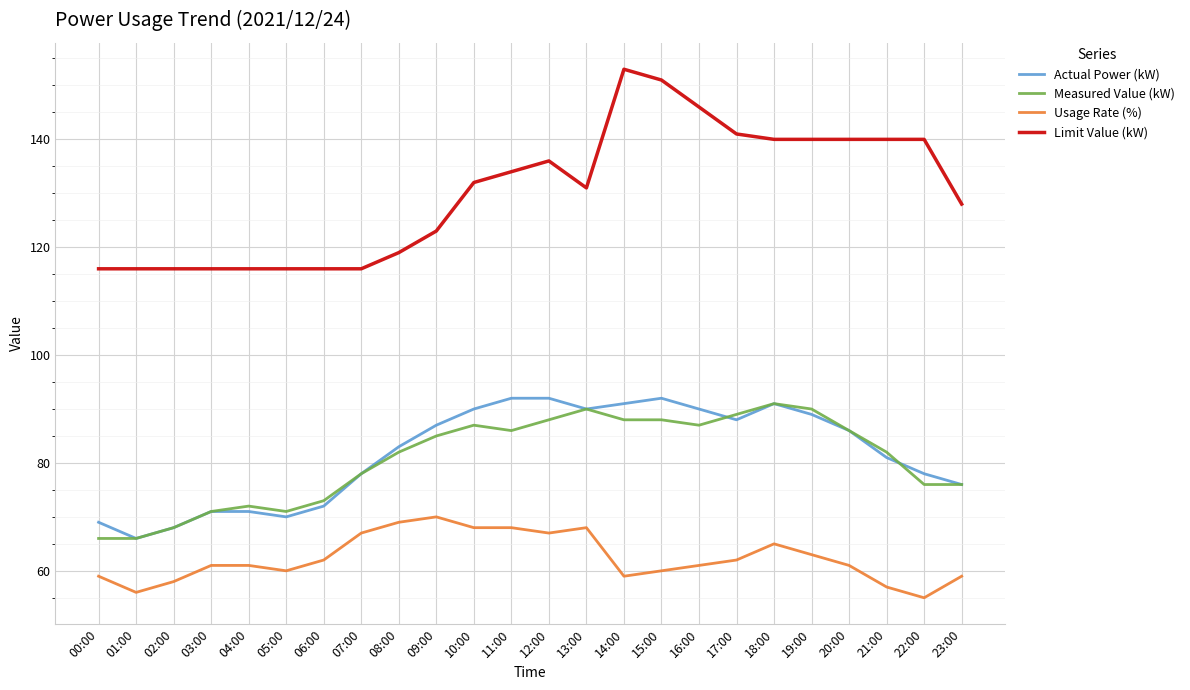

True or false: Measured Value (kW) and Usage Rate (%) intersect in this chart.

False